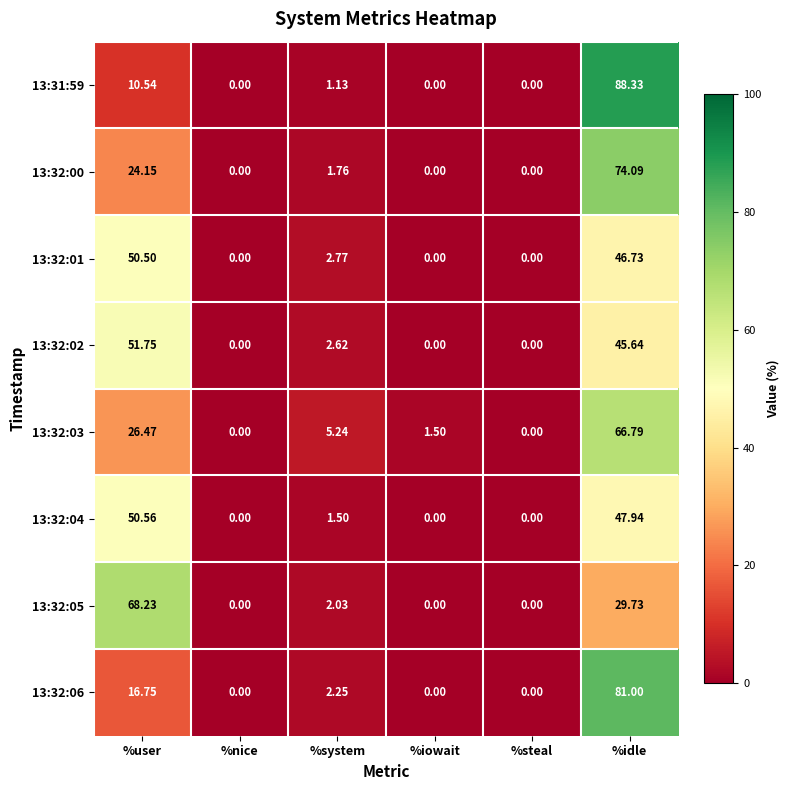

Which label corresponds to the largest value in the chart?

%idle